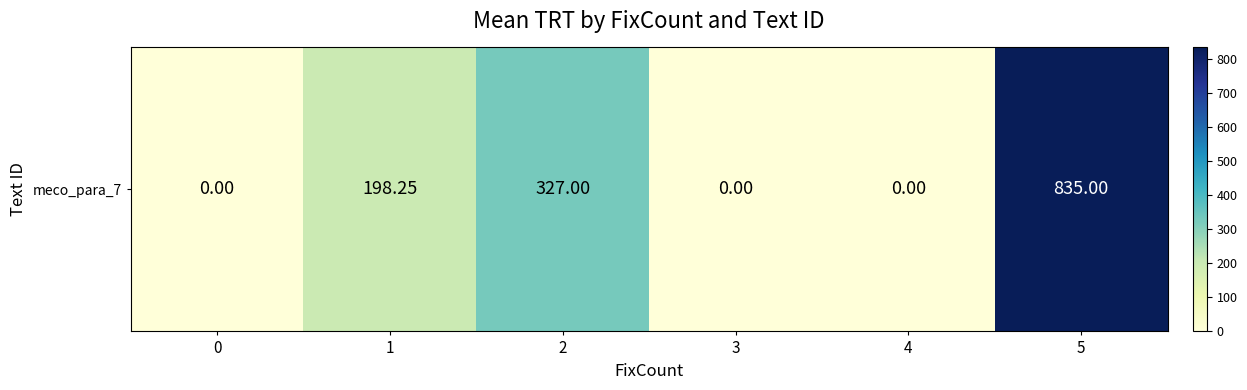

What is the change in value from 0 to 1?

+198.2